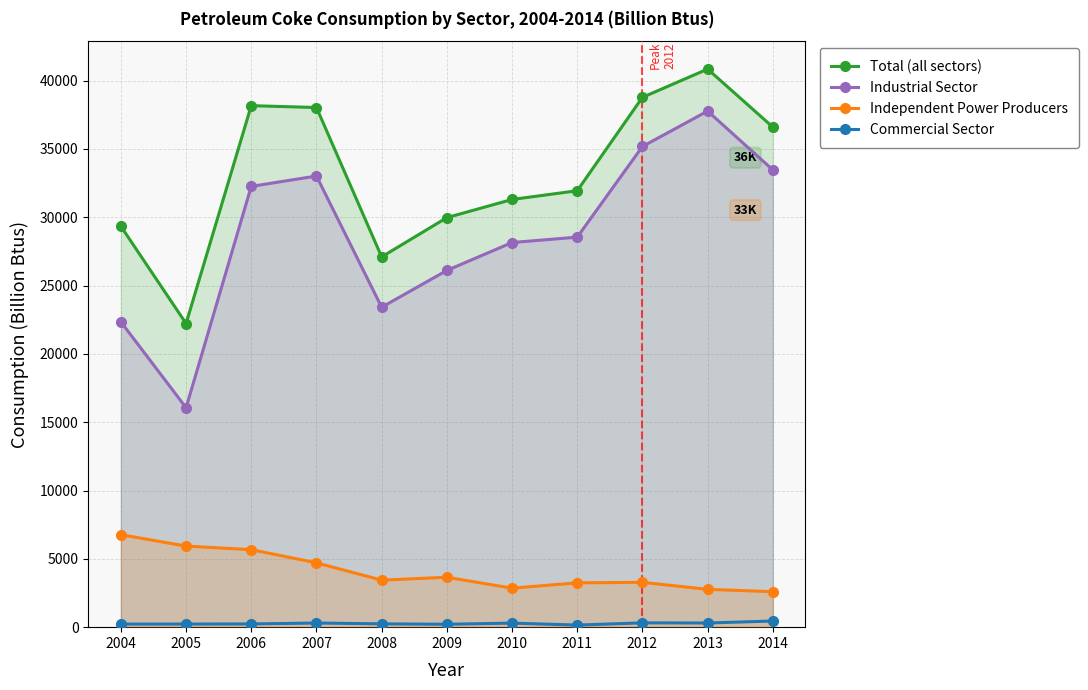

What is the minimum value shown in the chart?

153